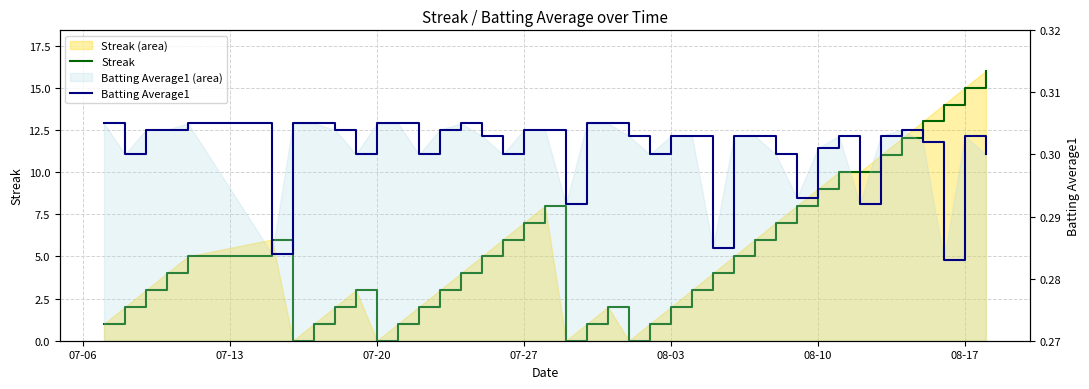

Is it true that Streak equals 1.5 at 23?

False